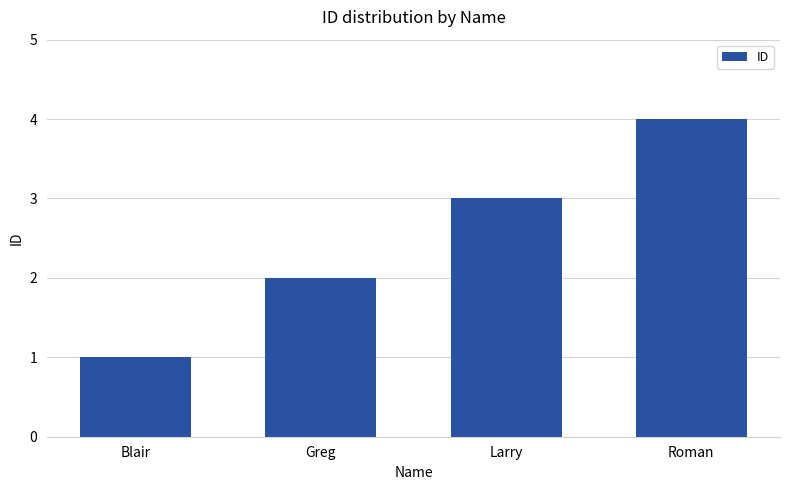

What is the minimum value shown in the chart?

1